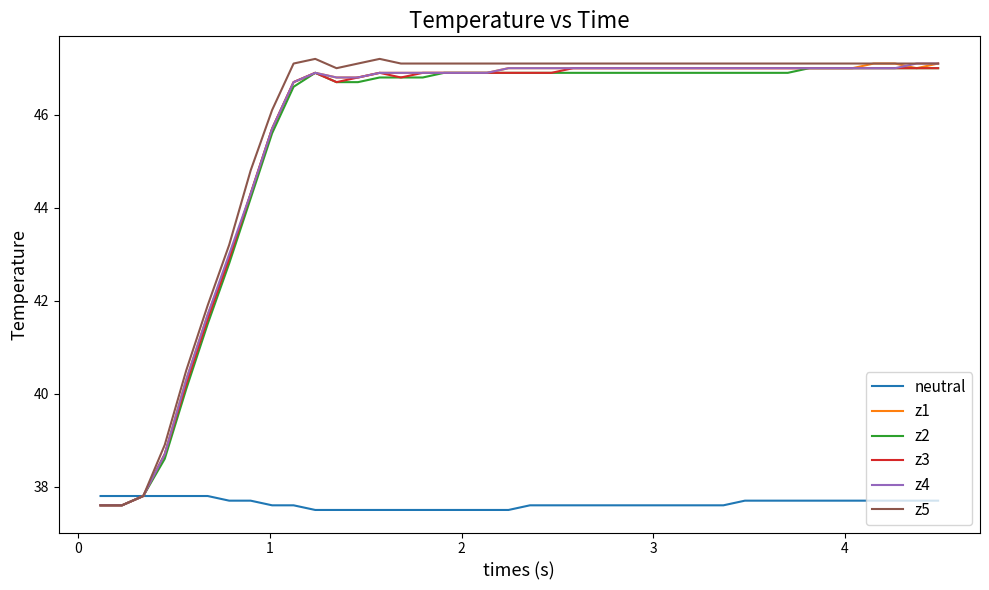

At how many categories does at least one series exceed 37?

40